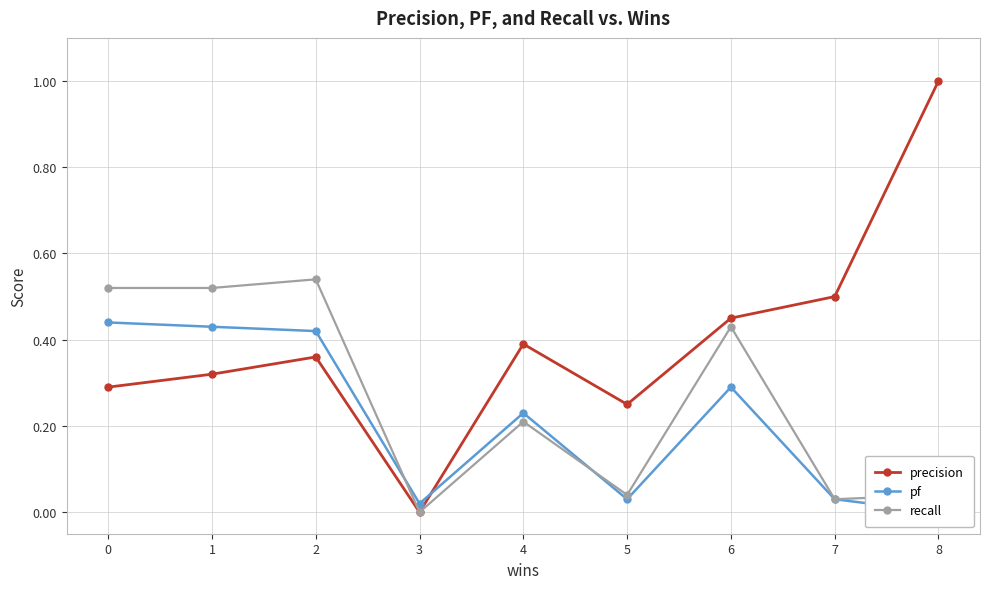

True or false: recall and precision cross at least once.

False